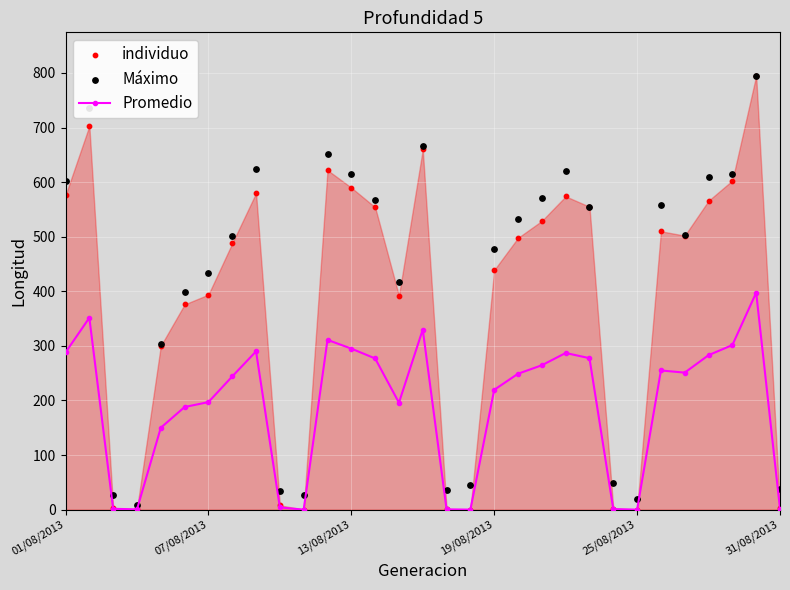

Is the value of individuo at 19 greater than the value of Promedio at 19?

Yes